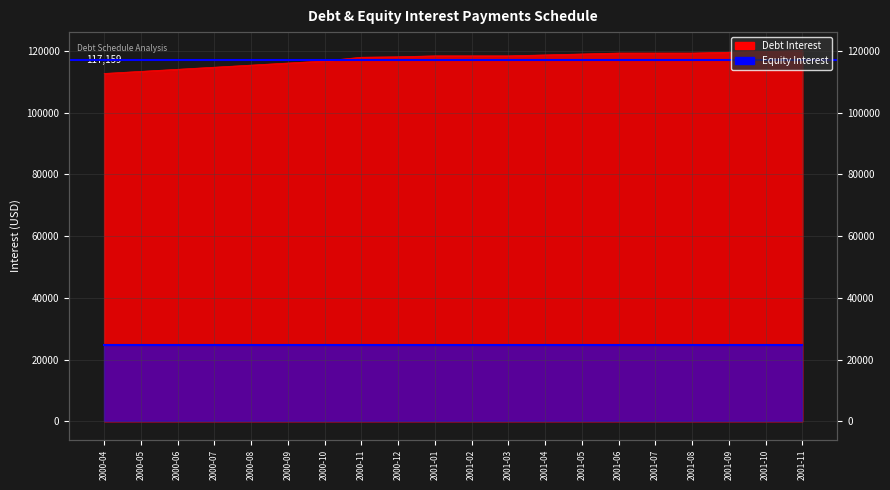

At which label is the value closest to 116341?

2000-09